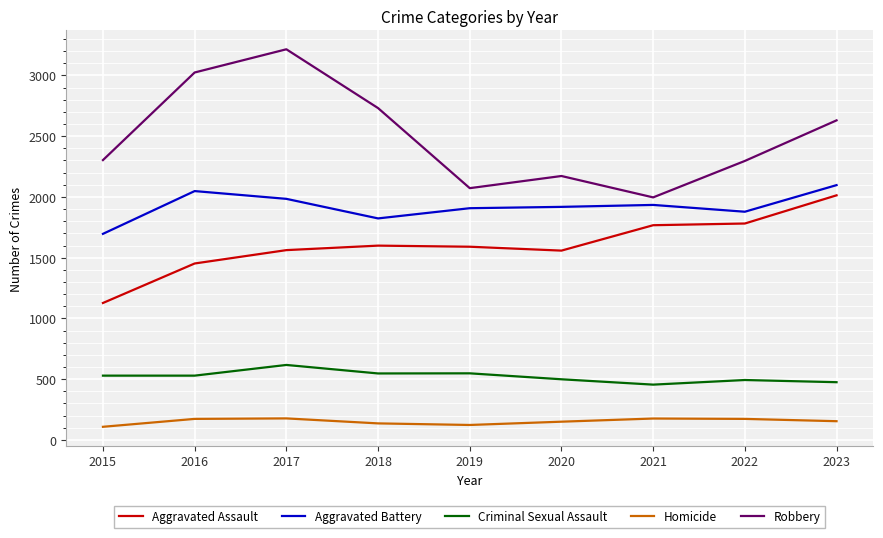

Which category has the highest value in the Robbery series?

2017